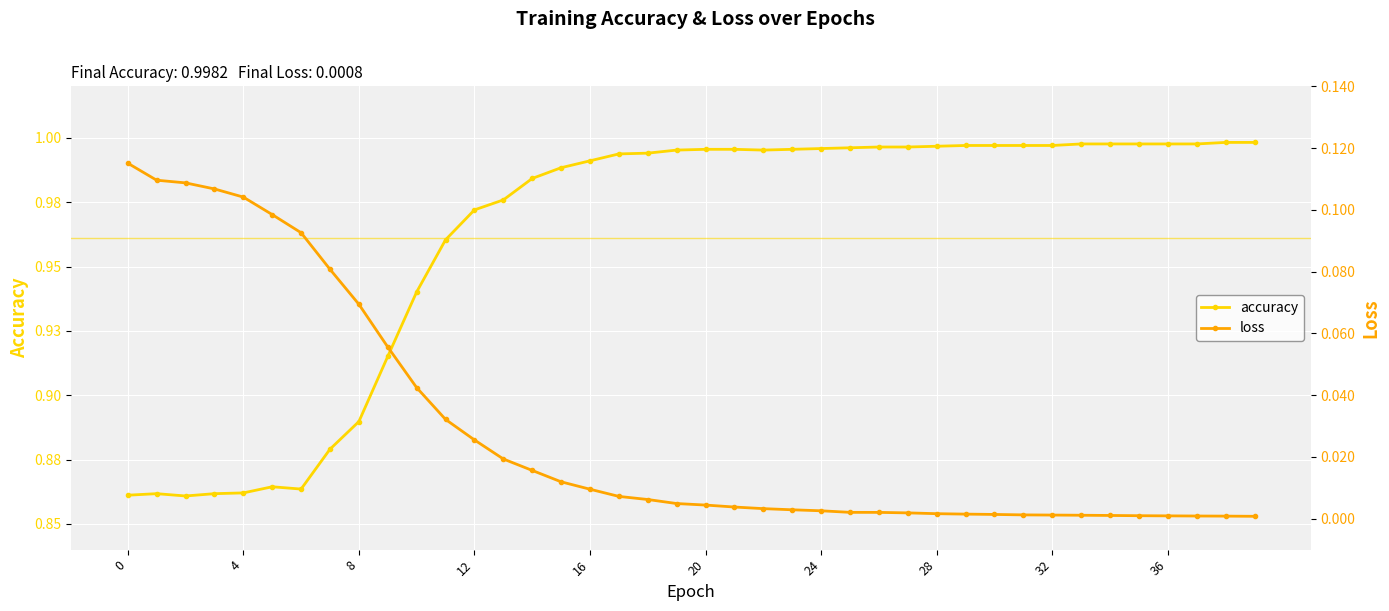

Reading right to left, transcribe all the data shown in this chart.

accuracy: 1.0	1.0	1.0	1.0	1.0	1.0	1.0	1.0	1.0	1.0	1.0	1.0	1.0	1.0	1.0	1.0	1.0	1.0	1.0	1.0	1.0	1.0	1.0	1.0	1.0	1.0	1.0	1.0	1.0	0.9	0.9	0.9	0.9	0.9	0.9	0.9	0.9	0.9	0.9	0.9
loss: 0.0	0.0	0.0	0.0	0.0	0.0	0.0	0.0	0.0	0.0	0.0	0.0	0.0	0.0	0.0	0.0	0.0	0.0	0.0	0.0	0.0	0.0	0.0	0.0	0.0	0.0	0.0	0.0	0.0	0.0	0.1	0.1	0.1	0.1	0.1	0.1	0.1	0.1	0.1	0.1